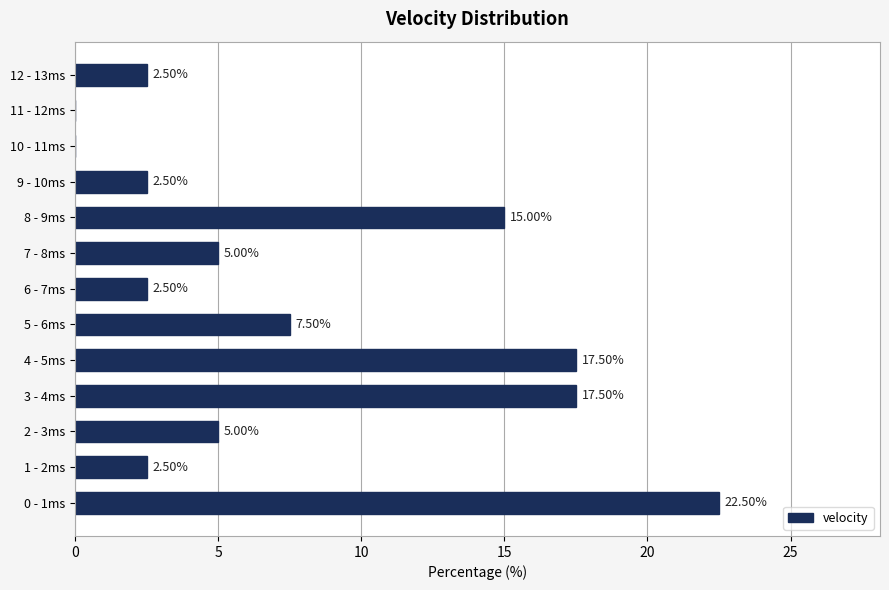

What is the sum of the values at 7 - 8ms and 0 - 1ms?

27.5